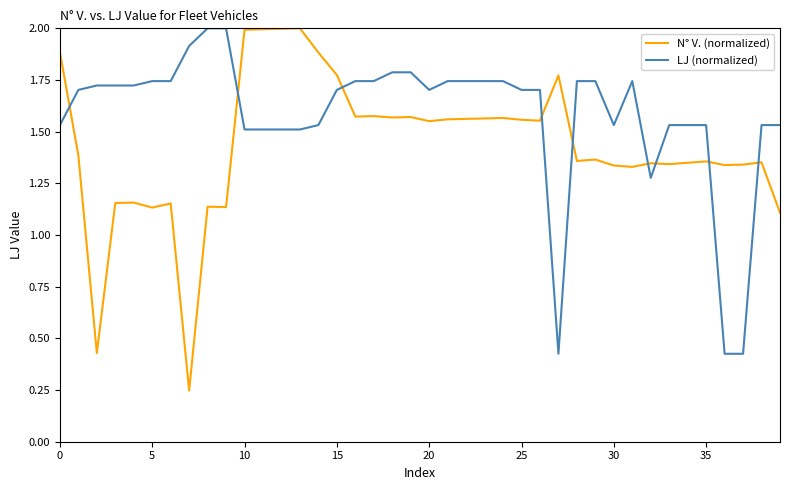

Does the chart display data point markers on the line(s)?

No